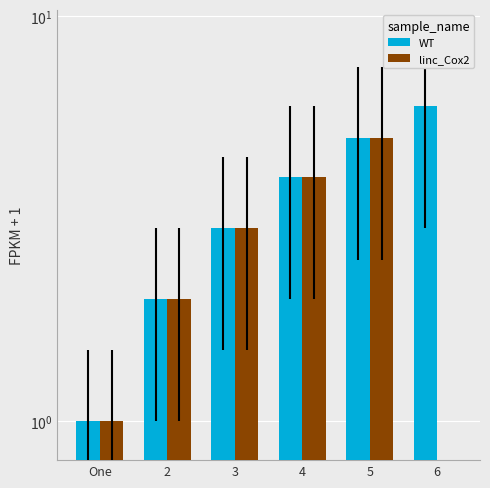

Where does the WT series first go above 4?

5